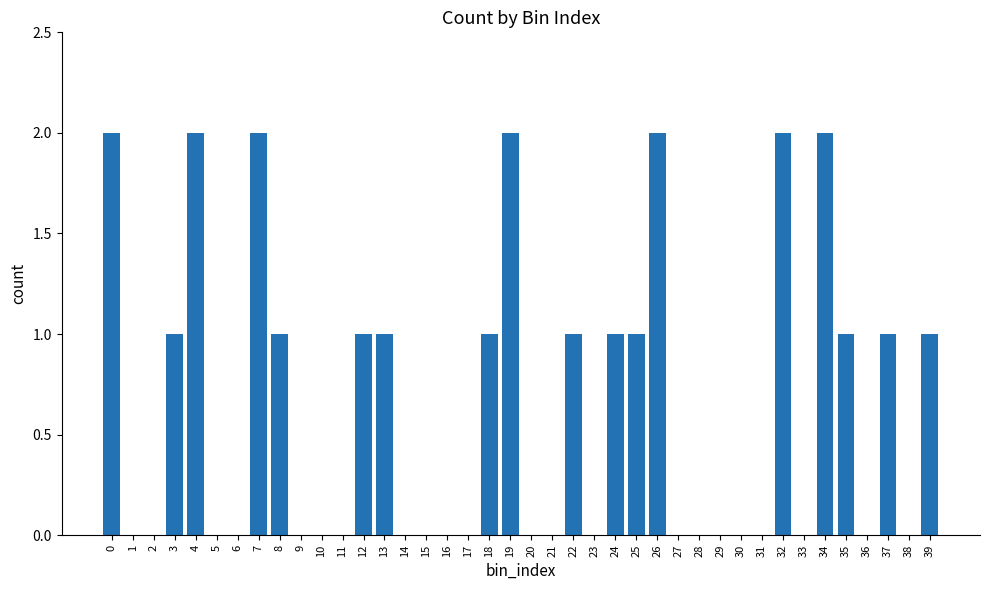

Approximately how many times larger is the value at 32 compared to 39?

2.0